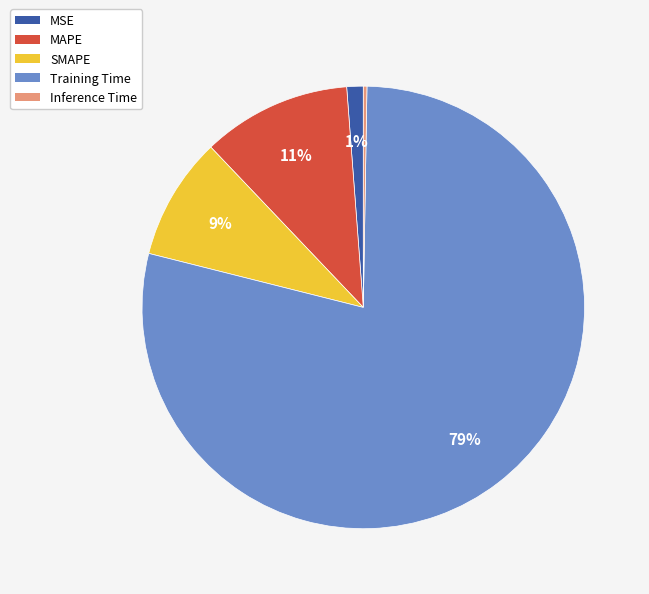

Do SMAPE and Training Time together represent more than half of the pie?

Yes